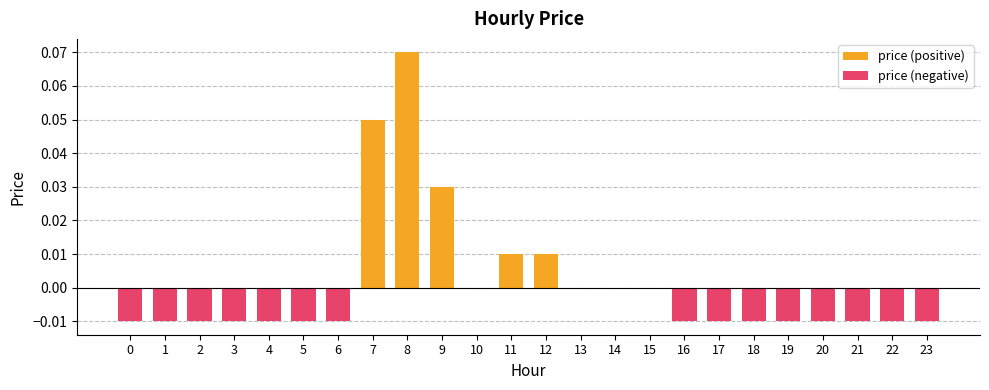

At which category is the sum across all series the highest?

8